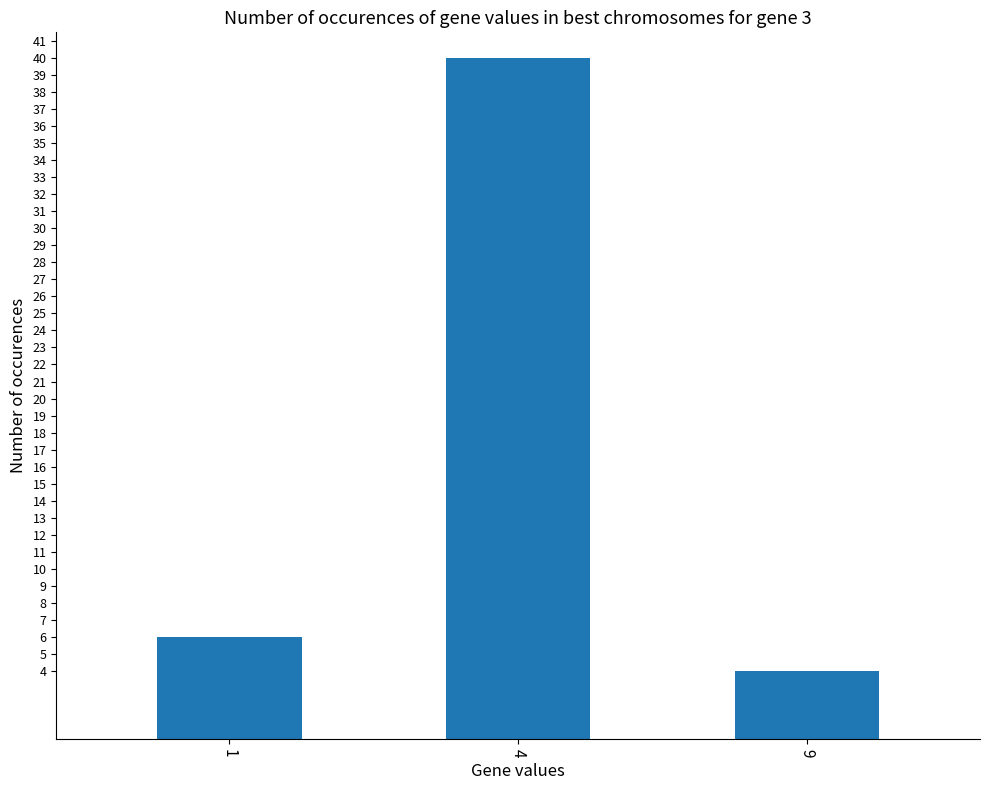

List the labels in order of value, largest first.

4, 1, 9